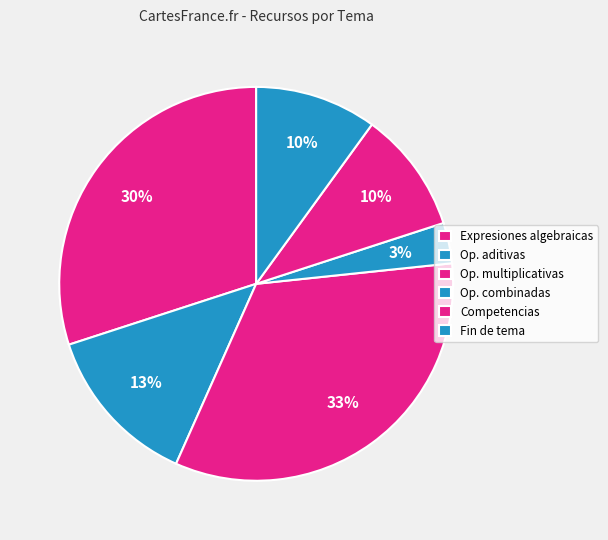

Count the number of slices in the pie.

6